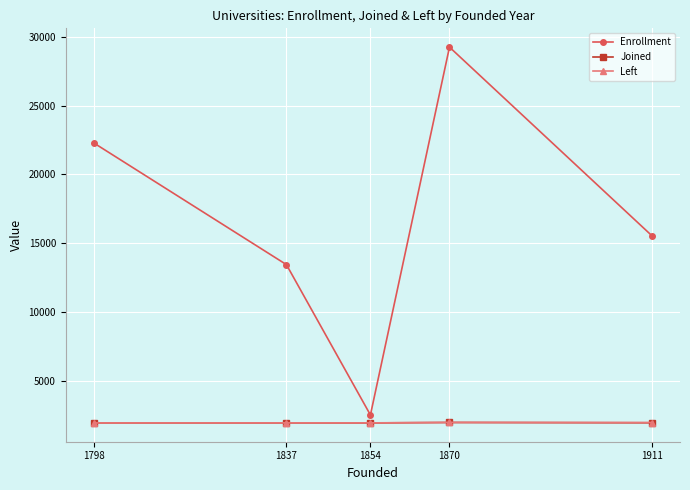

True or false: Joined has a value of 1958 at 1911.

True